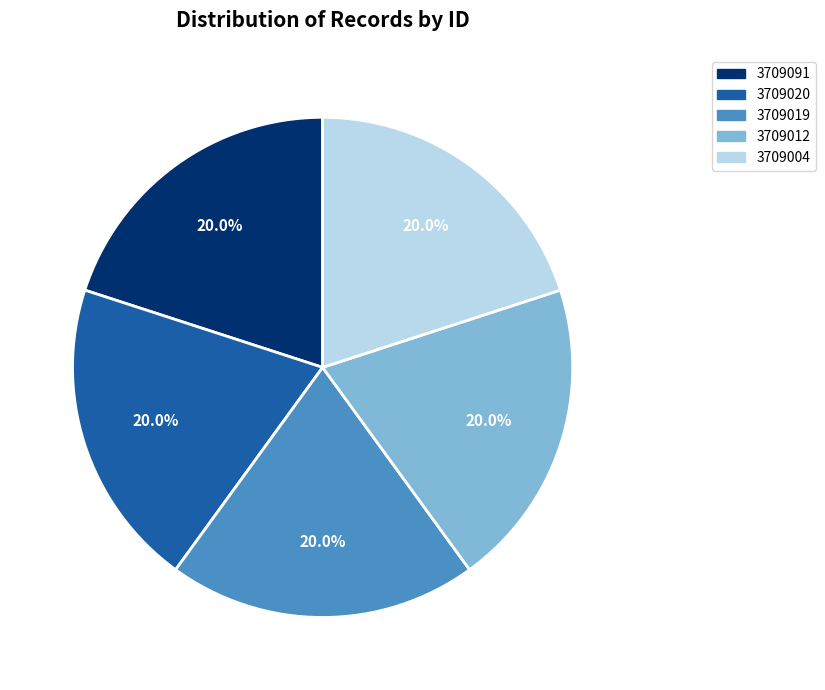

Is it true that 3709012 is 40% of the pie?

False